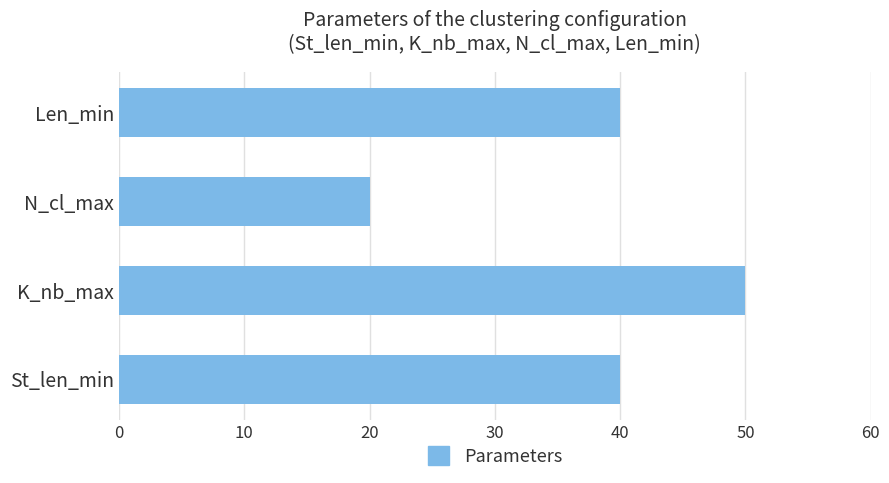

What value does the data have at K_nb_max, to the nearest 5?

50